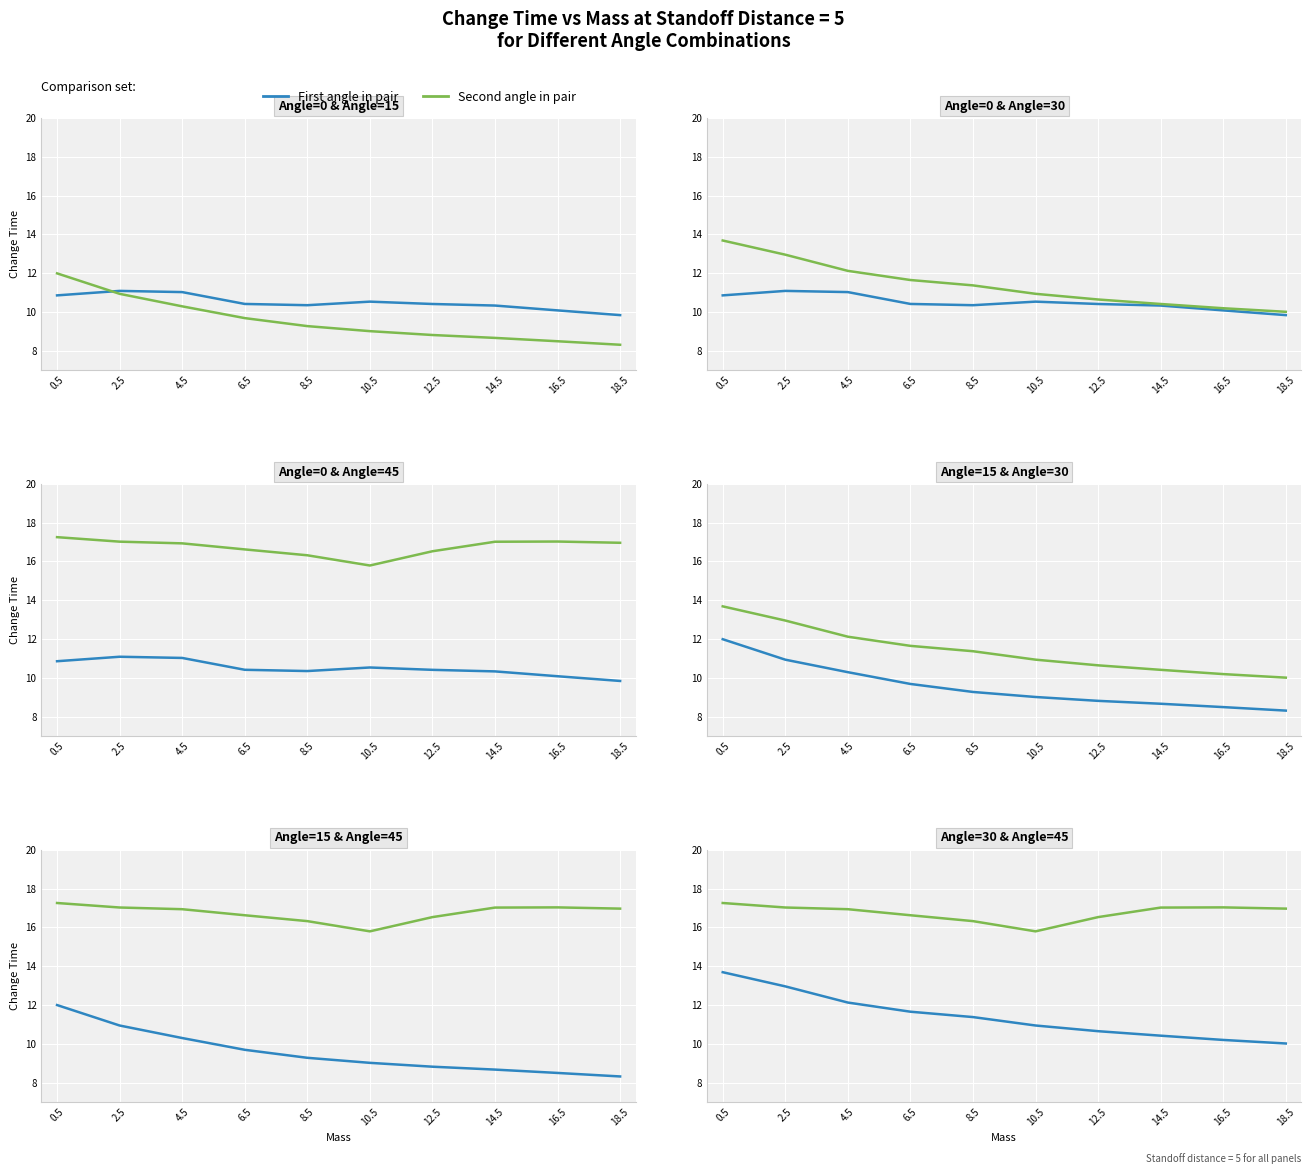

What is the average value of the Angle=0 series?

10.5